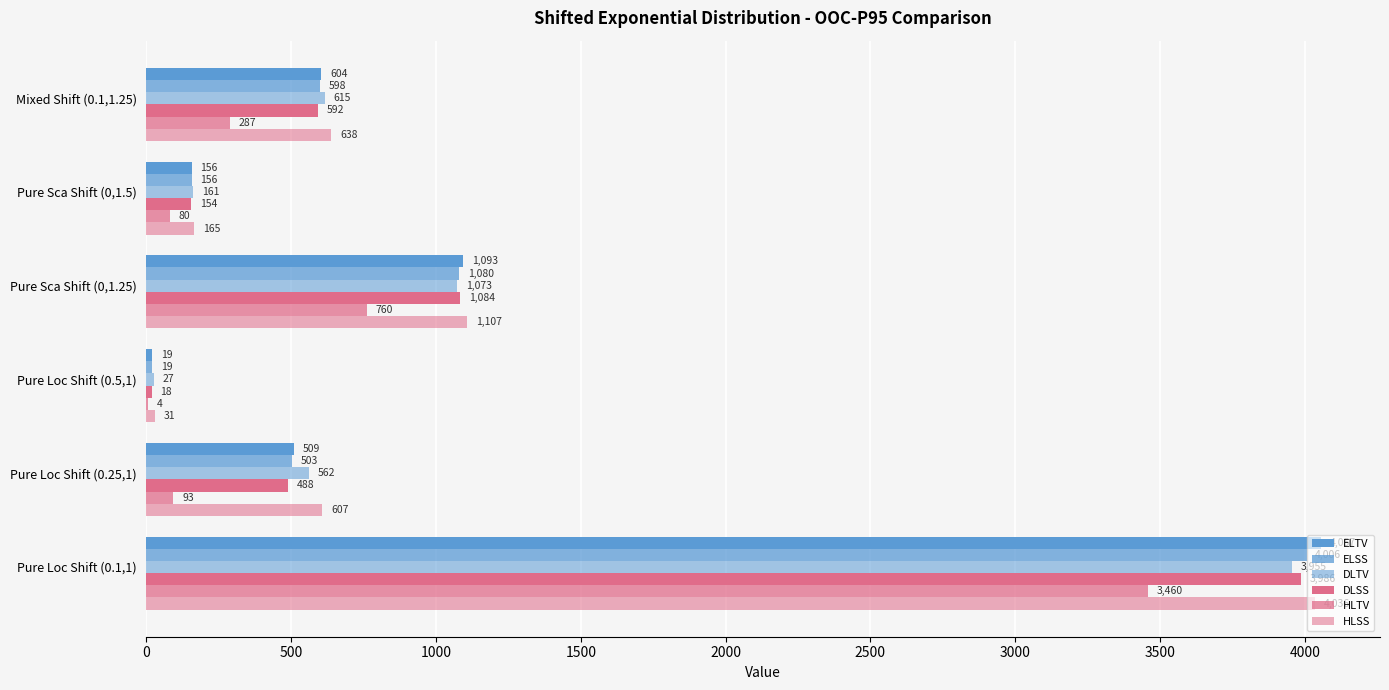

What is the minimum value shown in the chart?

4.0